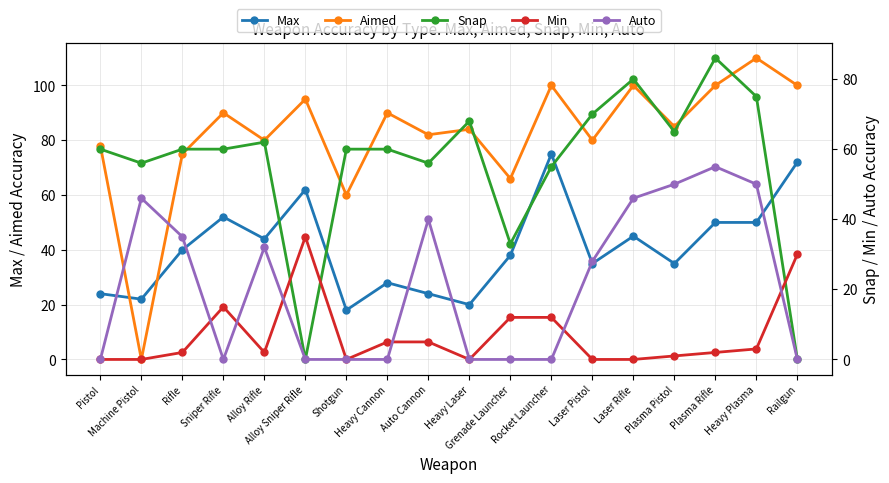

Reading left to right, list all the values displayed in this chart.

Max: 24	22	40	52	44	62	18	28	24	20	38	75	35	45	35	50	50	72
Aimed: 78	0	75	90	80	95	60	90	82	84	66	100	80	100	85	100	110	100
Snap: 60	56	60	60	62	0	60	60	56	68	33	55	70	80	65	86	75	0
Min: 0	0	2	15	2	35	0	5	5	0	12	12	0	0	1	2	3	30
Auto: 0	46	35	0	32	0	0	0	40	0	0	0	28	46	50	55	50	0